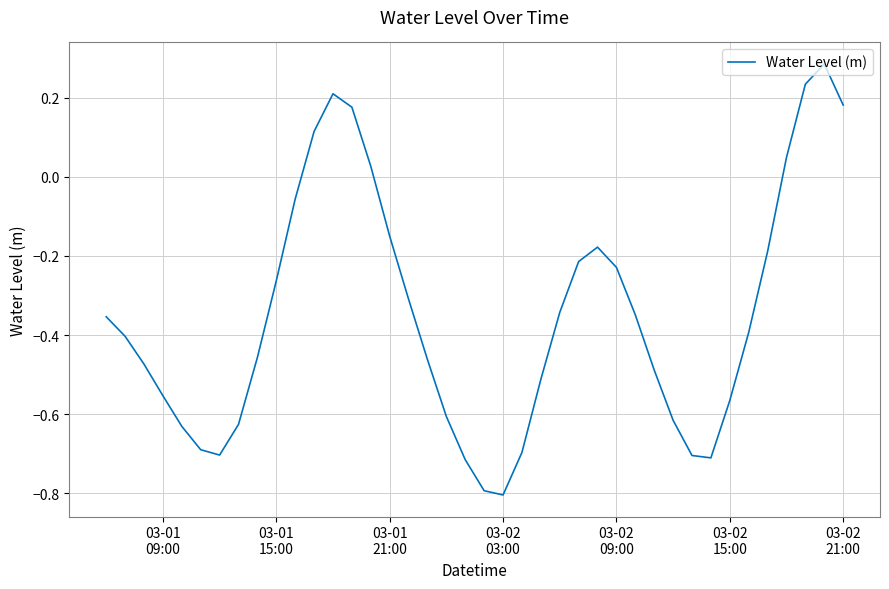

What is the difference between the maximum and minimum values?

1.1